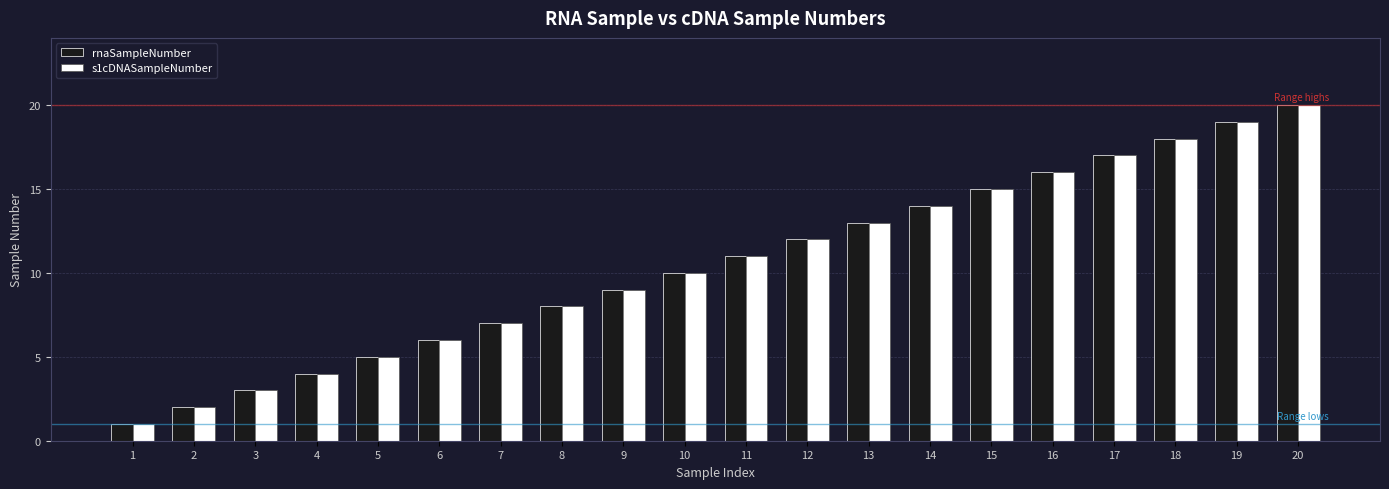

Rank the categories by rnaSampleNumber value from lowest to highest.

1, 2, 3, 4, 5, 6, 7, 8, 9, 10, 11, 12, 13, 14, 15, 16, 17, 18, 19, 20